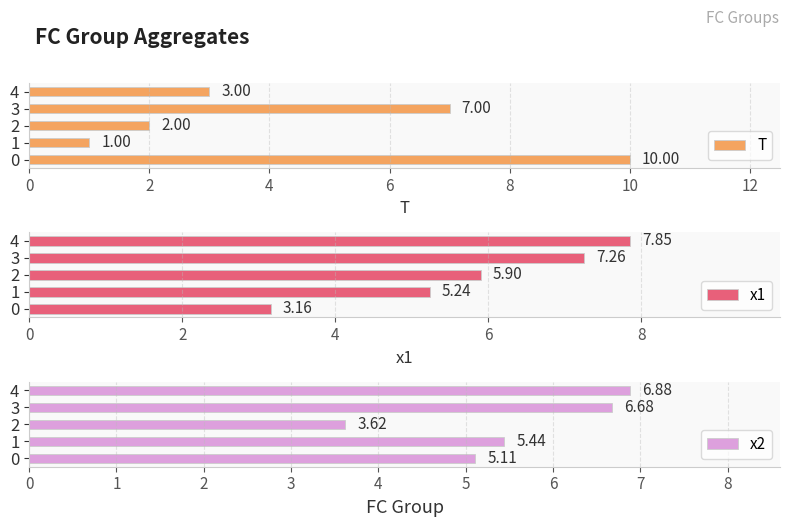

List the labels in order of x1 value, smallest first.

0, 1, 2, 3, 4